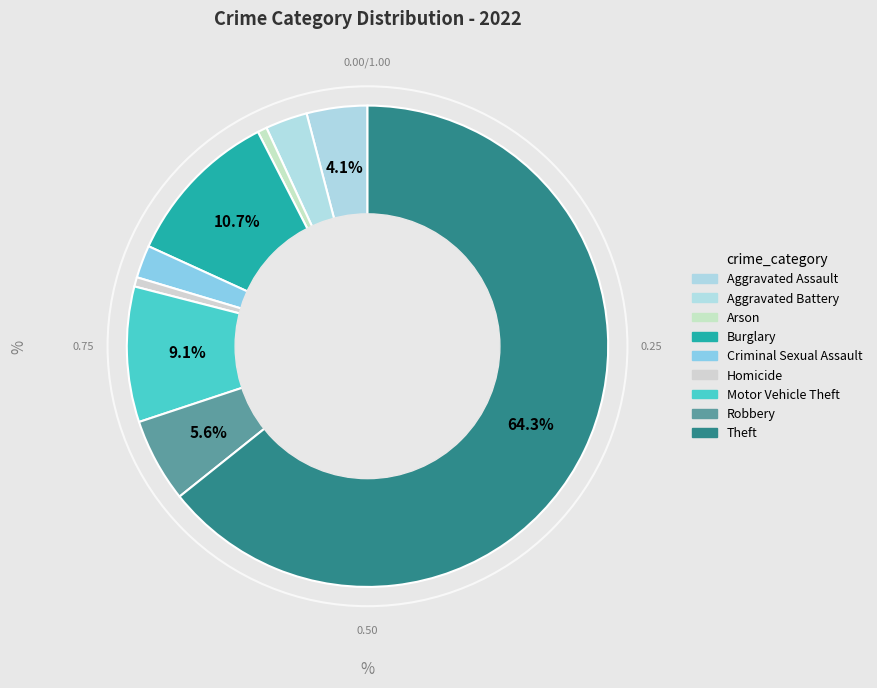

Count the number of slices in the pie.

9